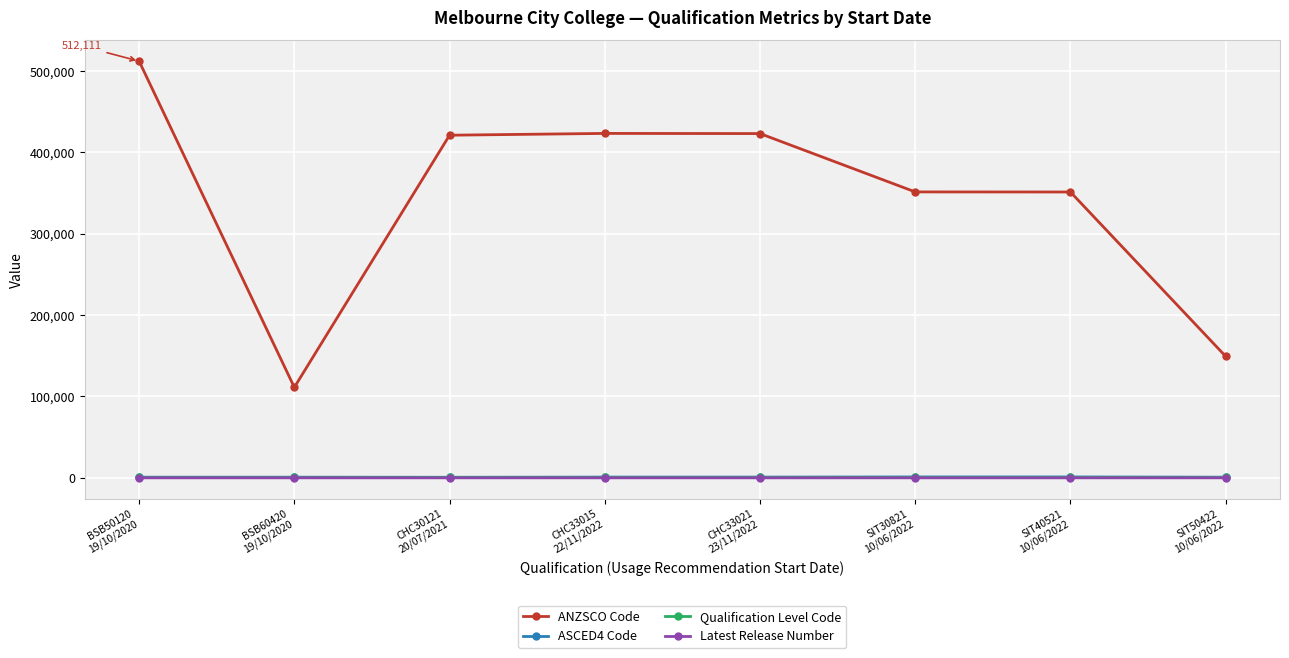

Which series has the largest total across all categories?

ANZSCO Code